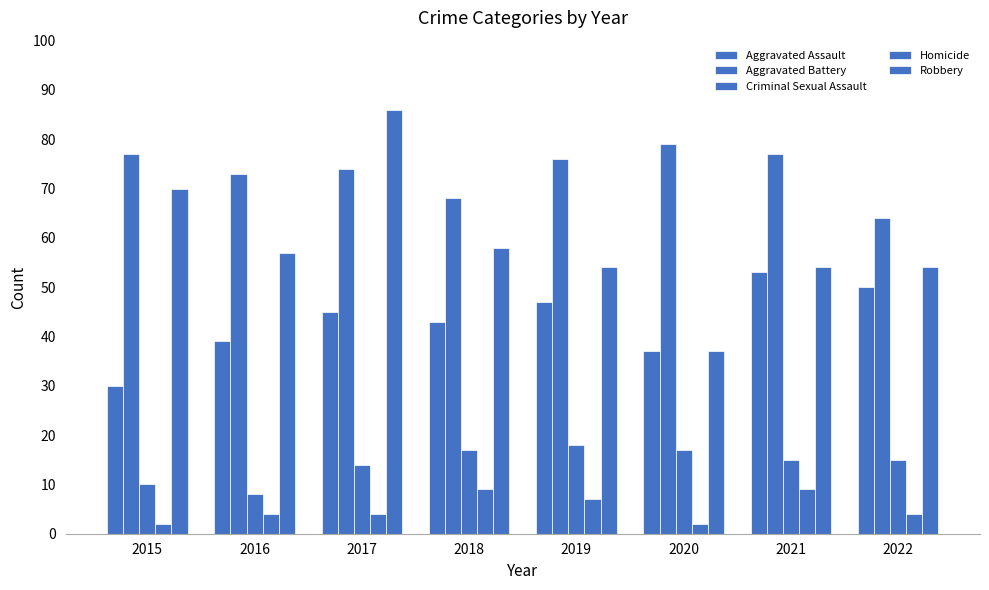

Count the number of categories in the chart.

8